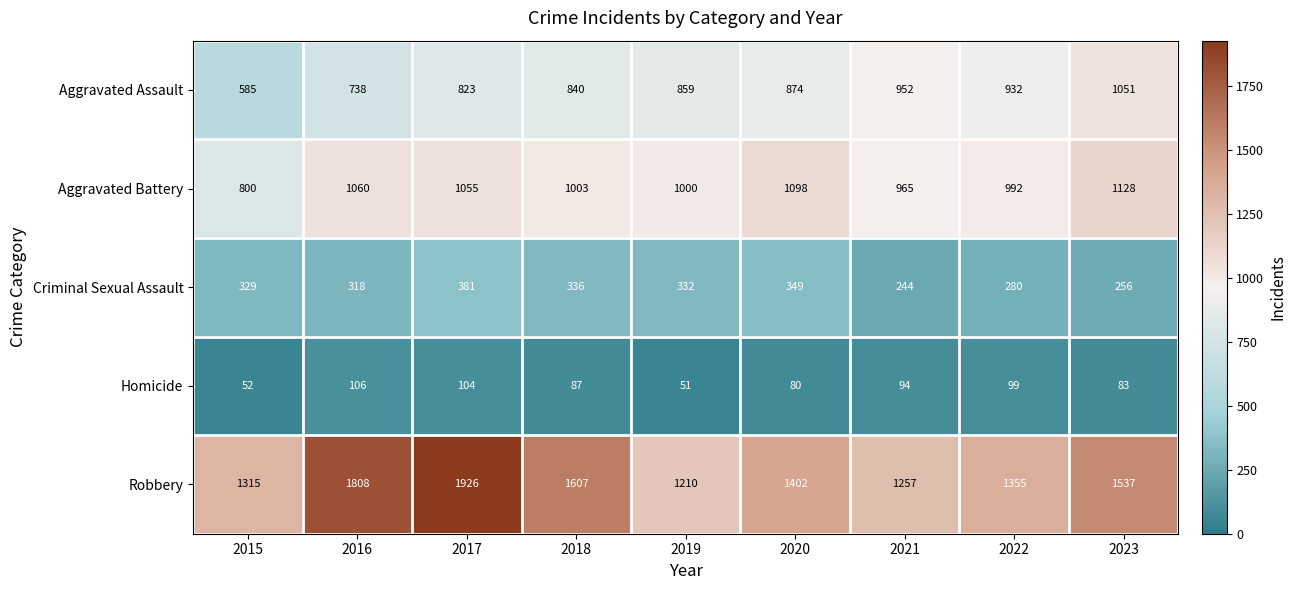

True or false: Criminal Sexual Assault has a value of 244 at 2021.

True